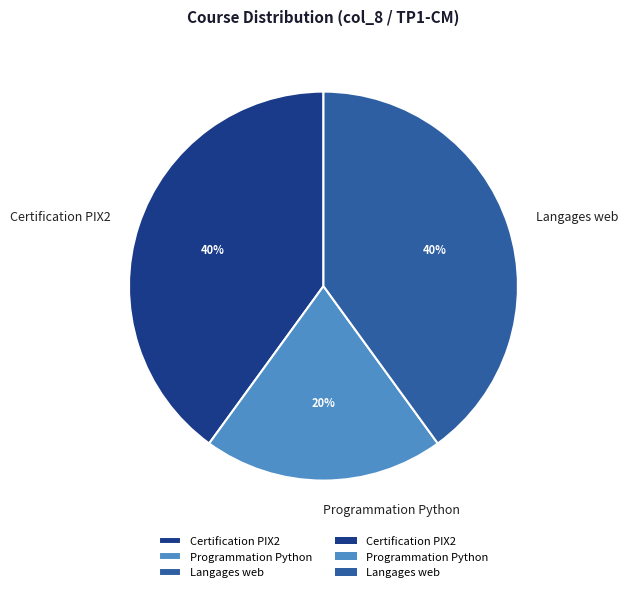

Count the number of slices in the pie.

3